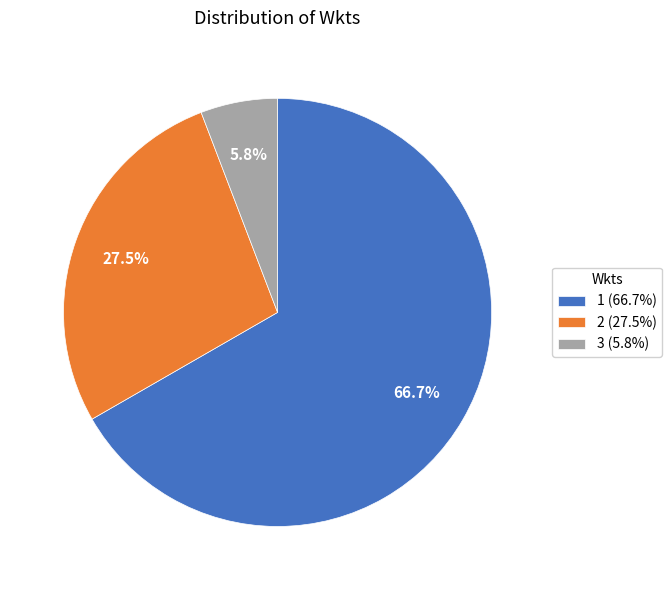

Combined, do 3 and 1 account for over 50%?

Yes